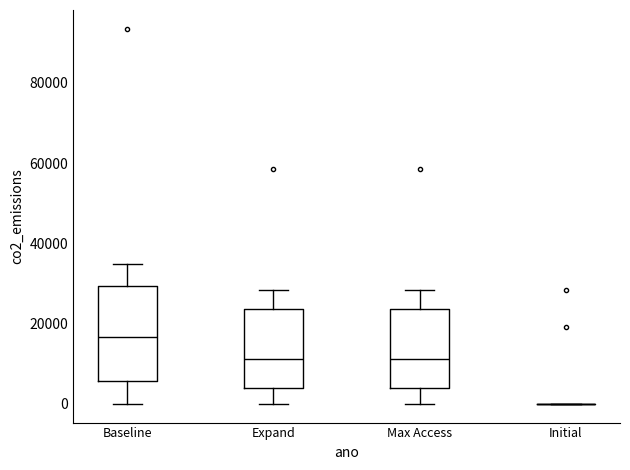

Reading left to right, transcribe this box plot: for each box, give where its median line is, the range the box spans, and where its two whiskers end, as read against the y-axis. The values are not printed on the chart, so give them approximately, as read against the axis.

Baseline: median 16000, box 6000 to 30000, whiskers 0 to 34000
Expand: median 12000, box 4000 to 24000, whiskers 0 to 28000
Max Access: median 12000, box 4000 to 24000, whiskers 0 to 28000
Initial: box collapsed to a line at 0, whiskers 0 to 0